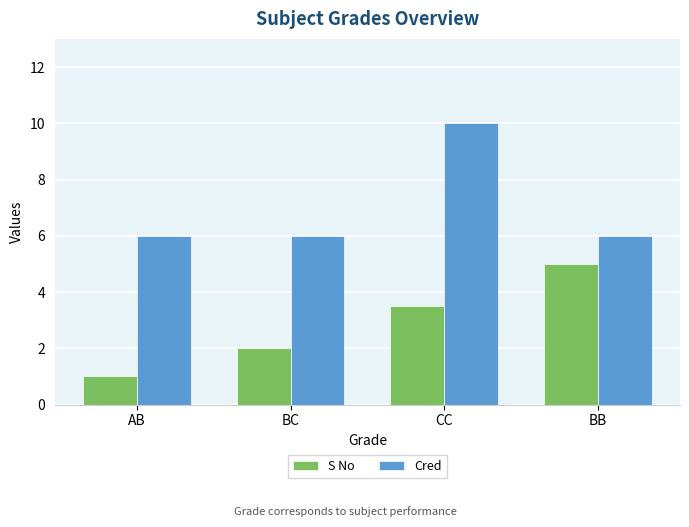

Between BC and CC, which series saw the biggest shift?

Cred